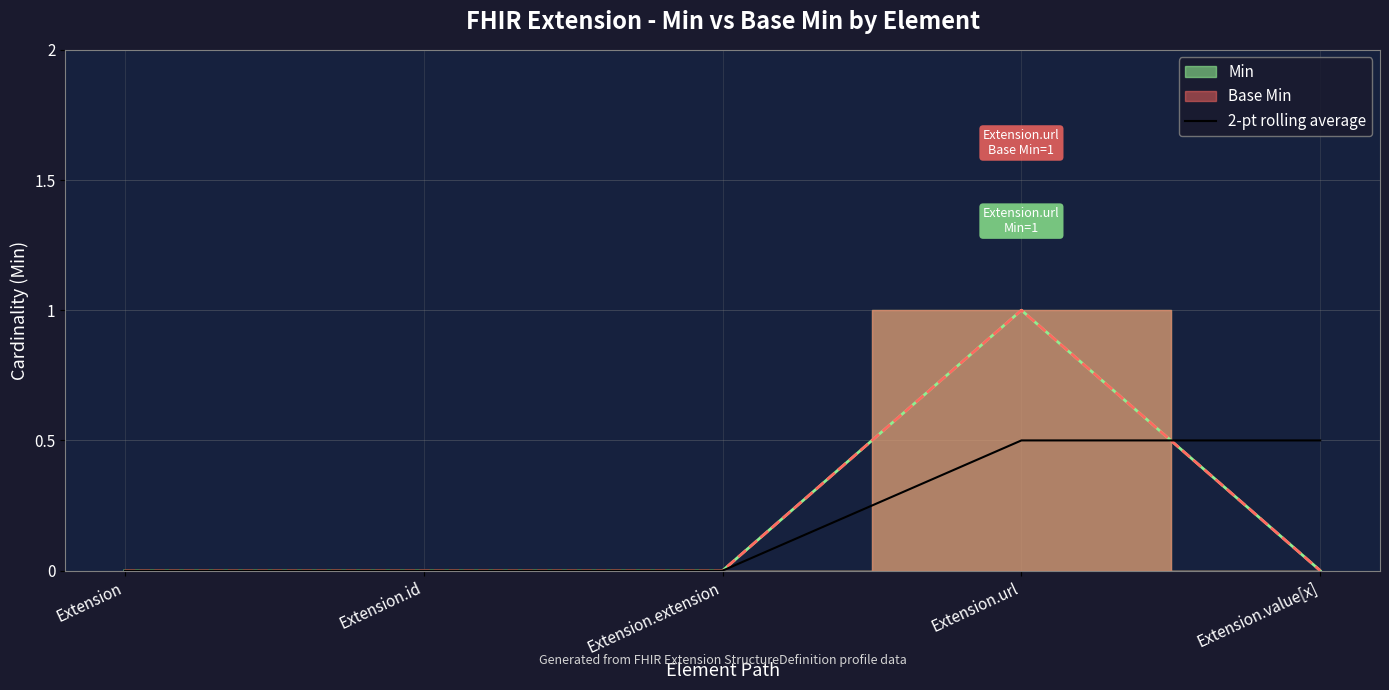

What is the maximum value for 2-pt rolling average?

0.5